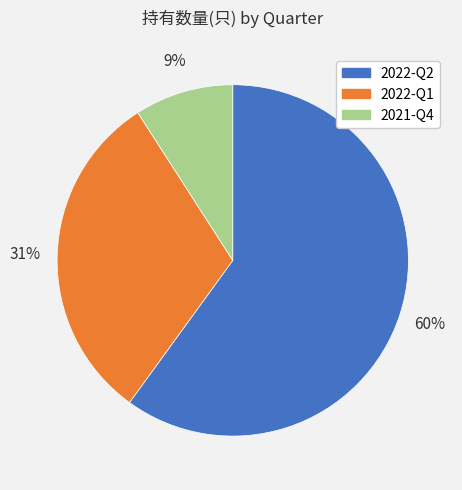

Rank the categories by value from highest to lowest.

2022-Q2, 2022-Q1, 2021-Q4